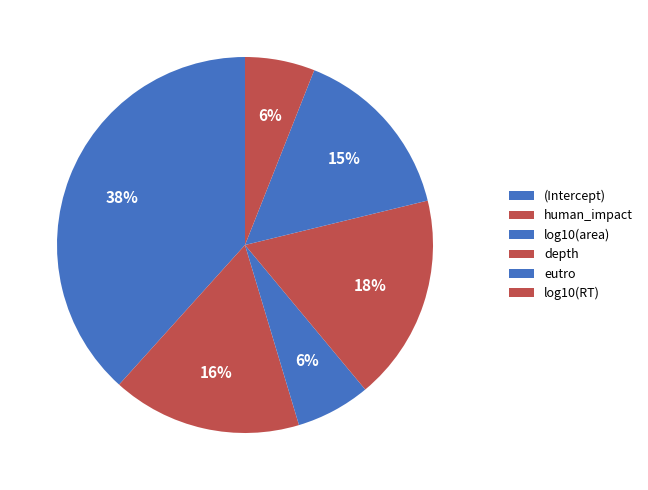

True or false: eutro accounts for 15% of the total.

True